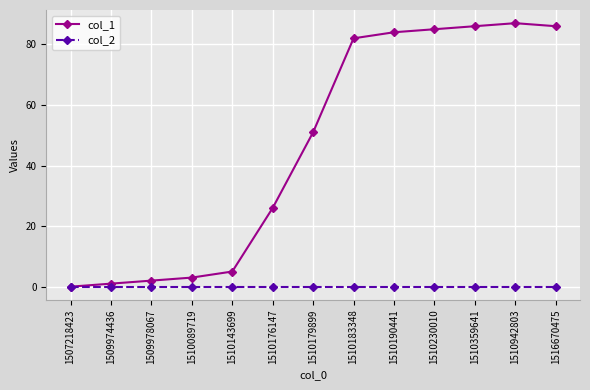

How many values in col_1 are above zero?

12